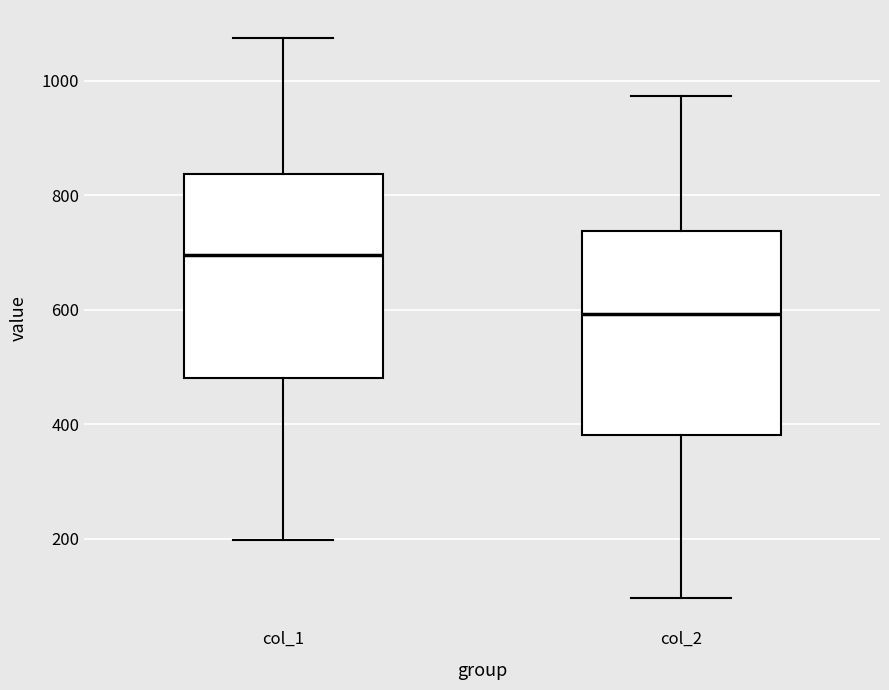

Where does the lower whisker of the box for col_2 end on the y-axis? The values are not printed on the chart, so give them approximately, as read against the axis.

100